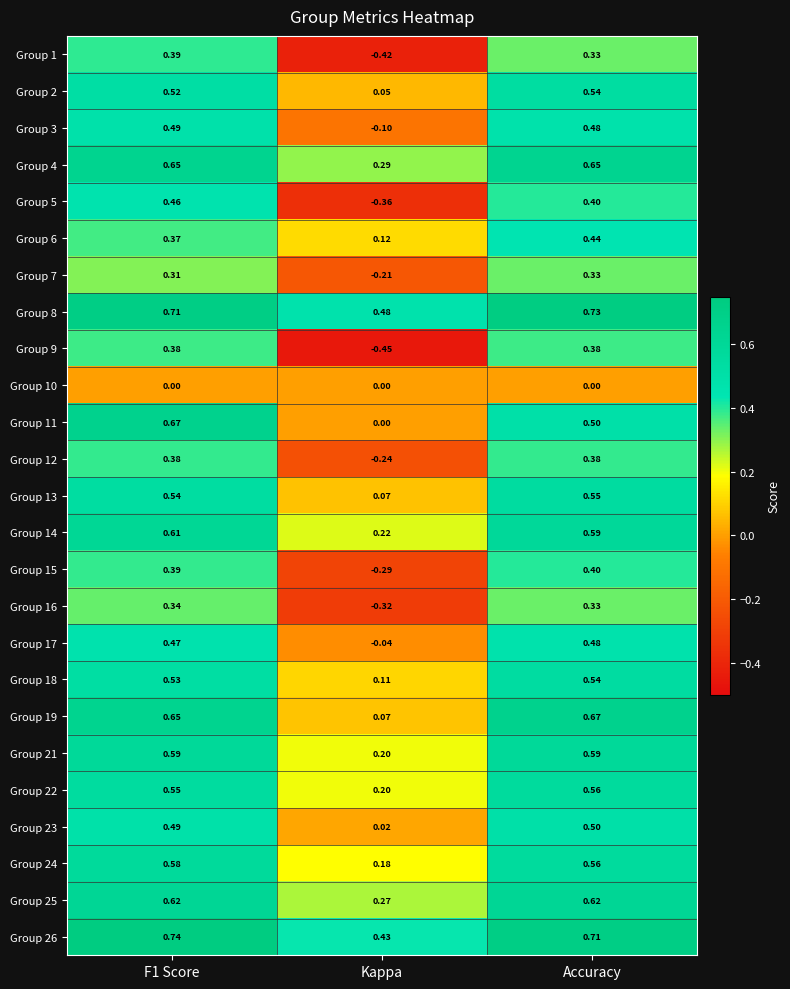

At which label is Group 5 closest to 0?

Kappa